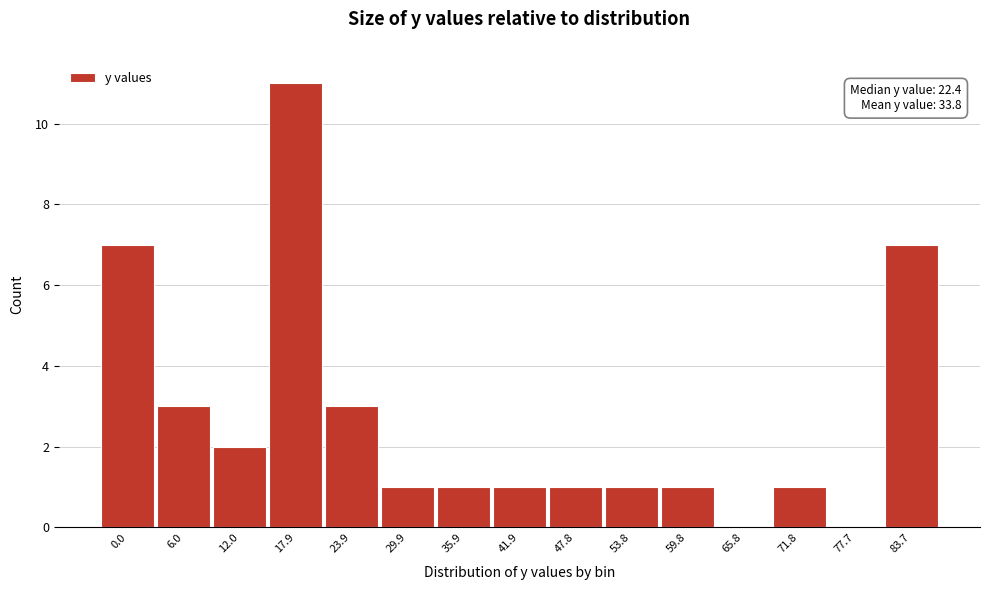

Reading right to left, transcribe all the data shown in this chart.

83.7=7	77.7=0	71.8=1	65.8=0	59.8=1	53.8=1	47.8=1	41.9=1	35.9=1	29.9=1	23.9=3	17.9=11	12.0=2	6.0=3	0.0=7